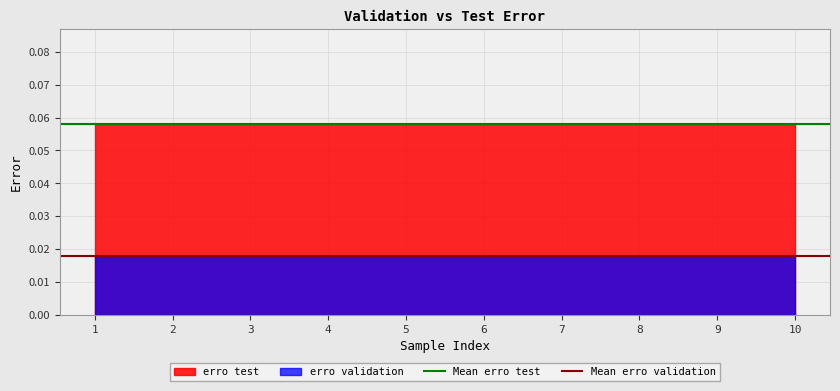

True or false: erro validation and erro test cross at least once.

False